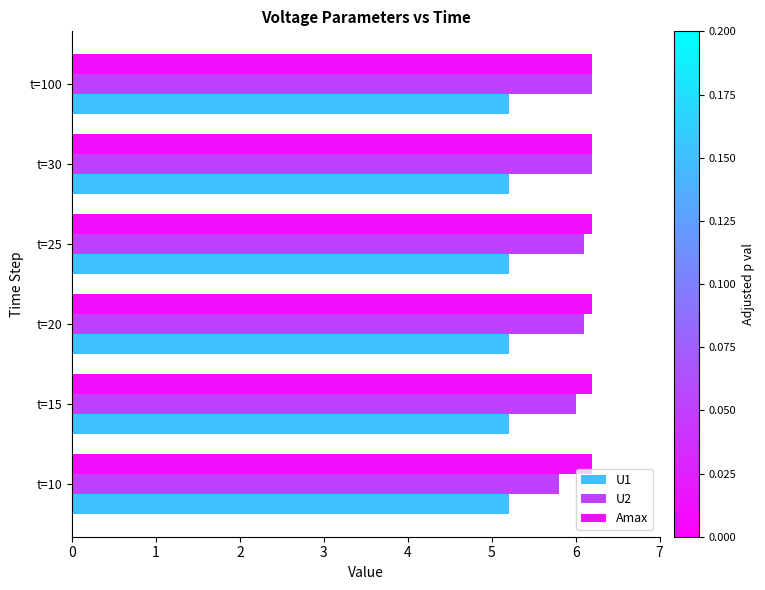

At t=10, list the series in order from smallest to largest.

U1, U2, Amax